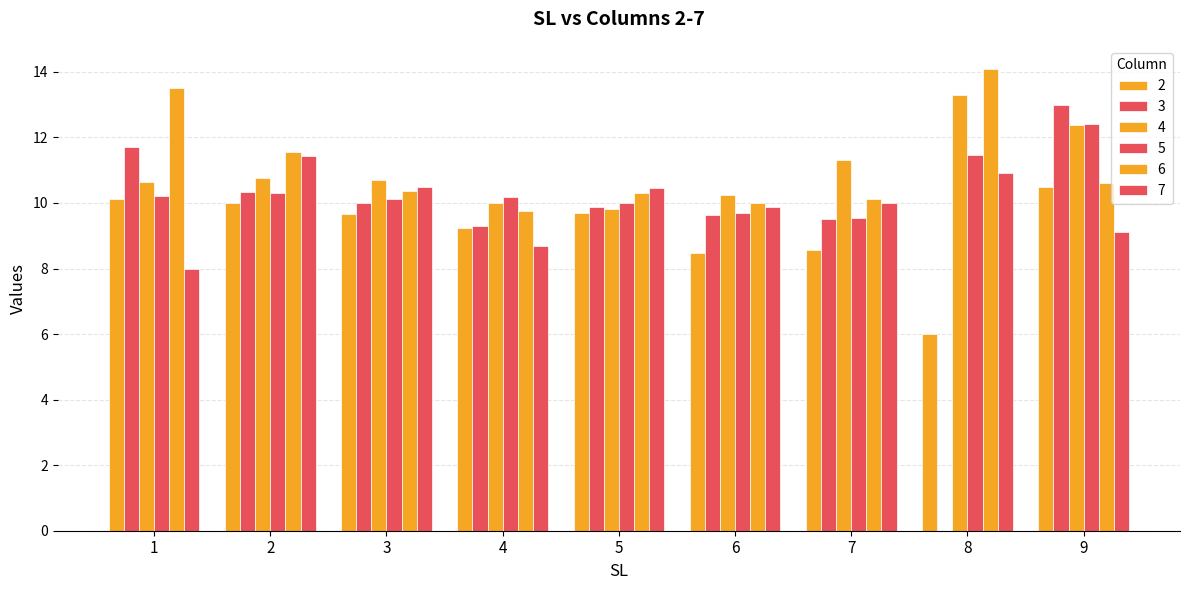

Rank the categories by 2 value from highest to lowest.

9, 1, 2, 5, 3, 4, 7, 6, 8